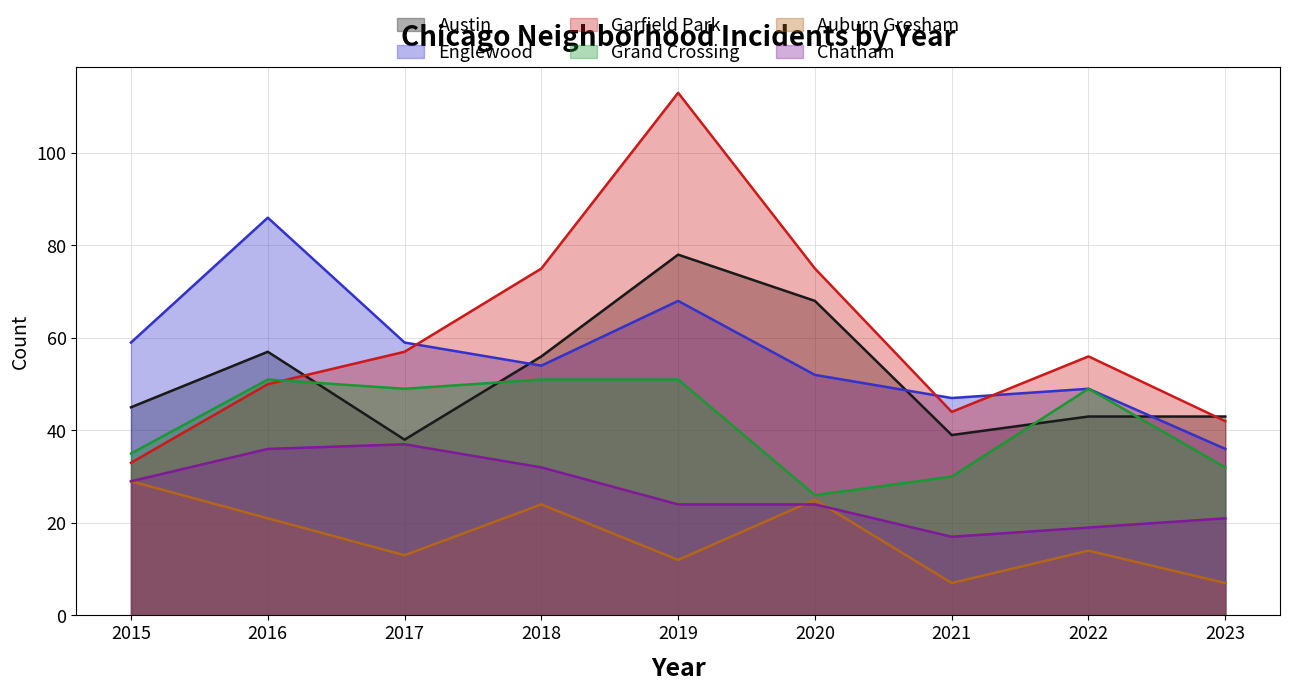

List the labels in order of Garfield Park value, largest first.

2019, 2018, 2020, 2017, 2022, 2016, 2021, 2023, 2015